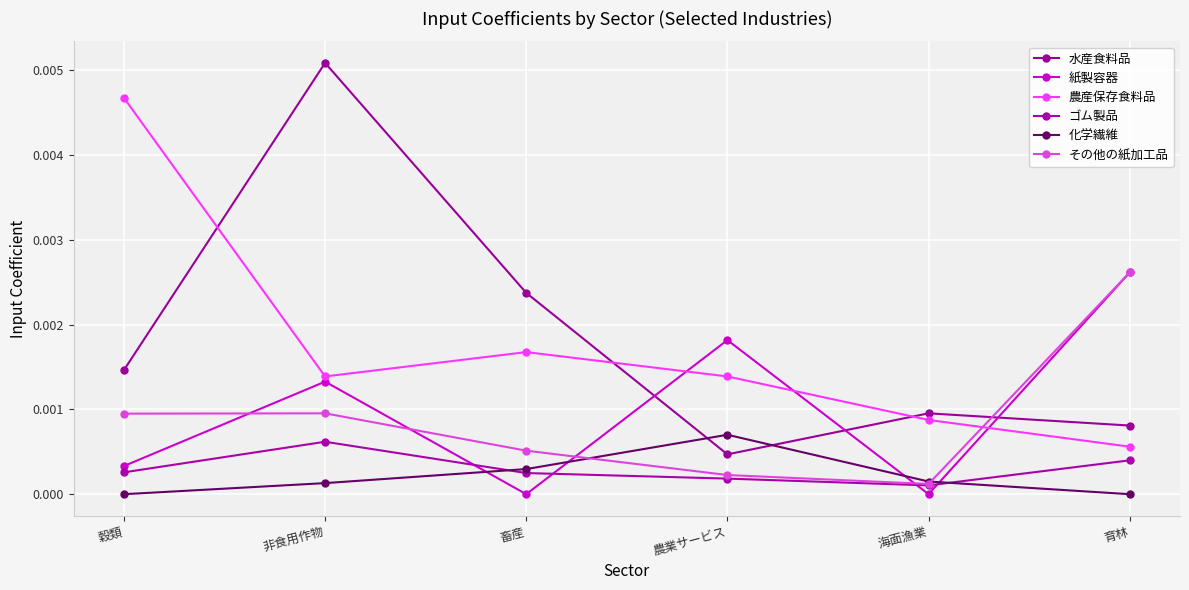

Is it true that 紙製容器 equals 0.0 at 農業サービス?

False